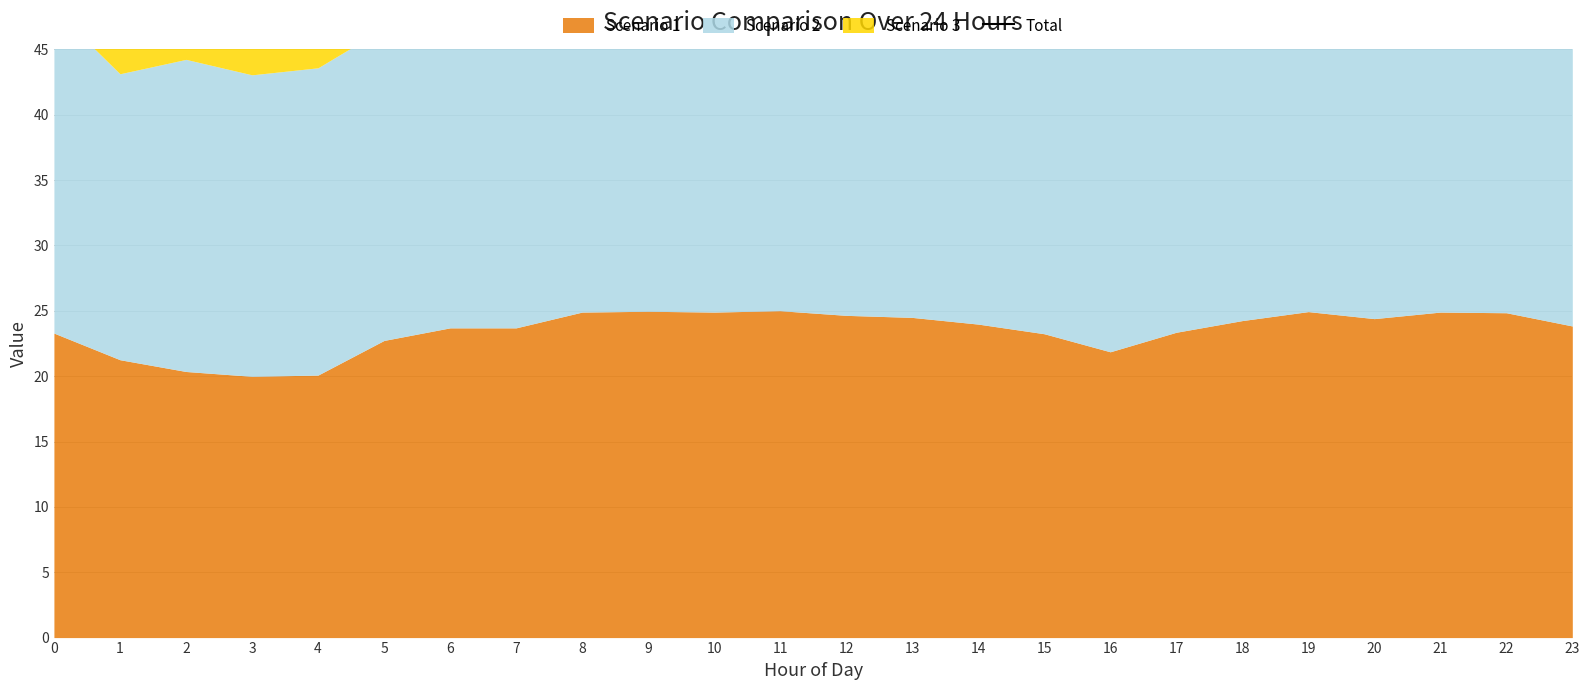

How many interior local peaks (higher than both neighbors) does the data have?

3